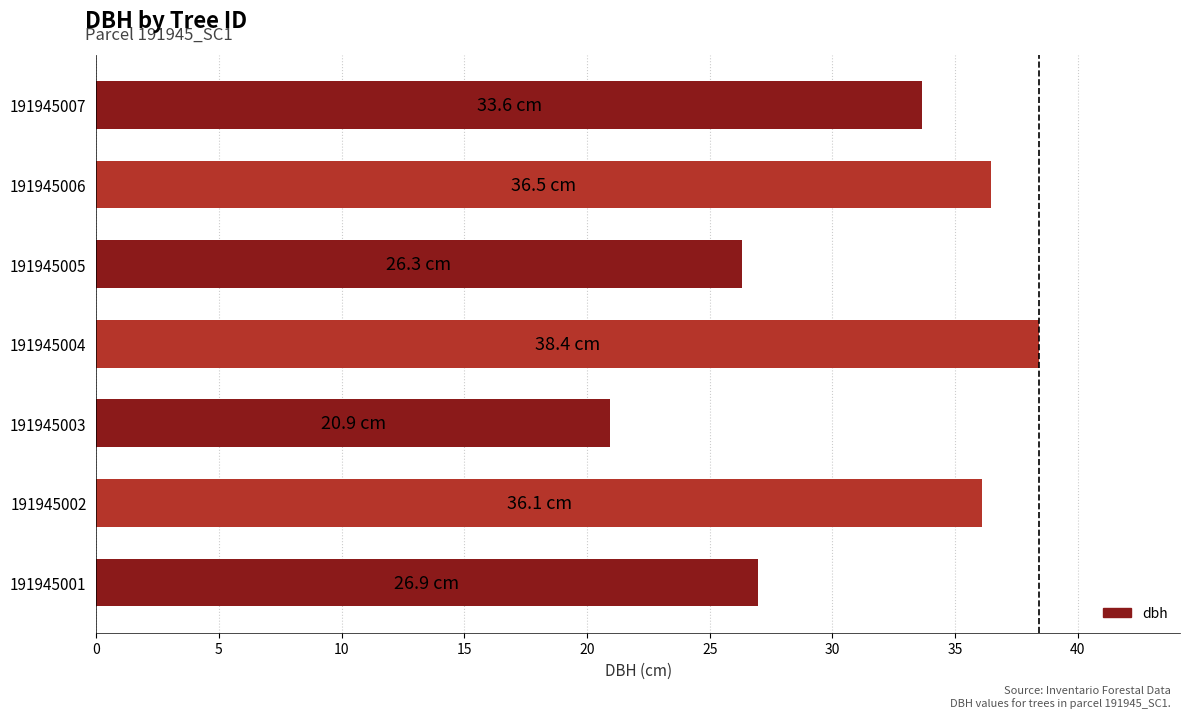

What is the difference between the values at 191945002 and 191945005?

9.8